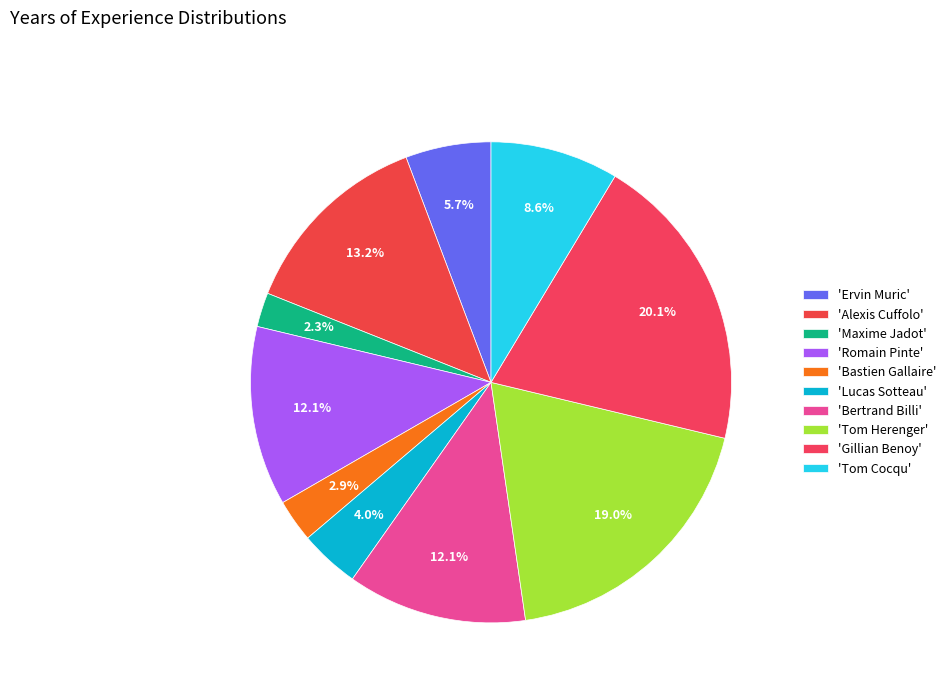

What is the smallest slice in the pie chart?

Maxime Jadot